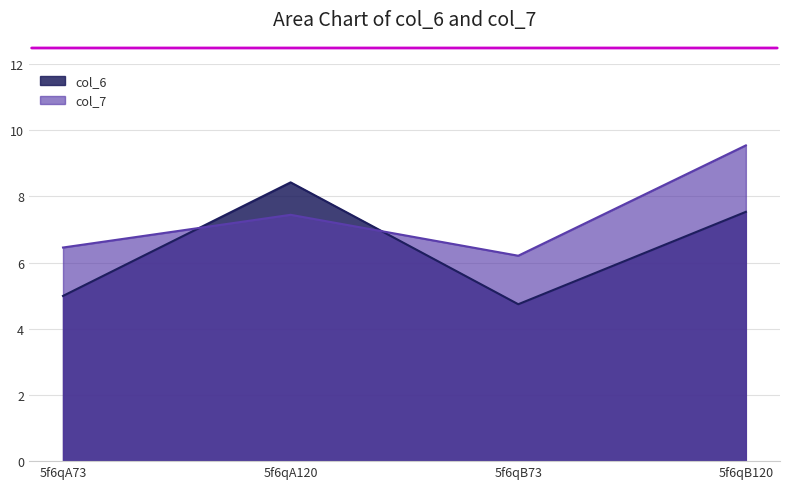

Which series ends up on top after the final intersection of col_7 and col_6?

col_7